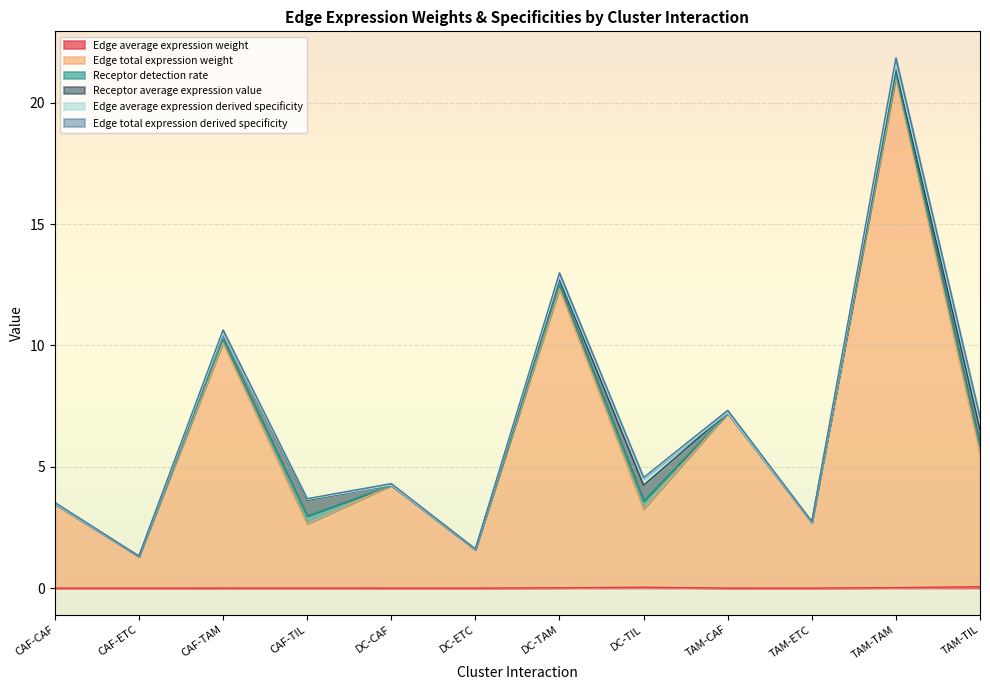

True or false: Edge total expression weight and Edge total expression derived specificity intersect in this chart.

False